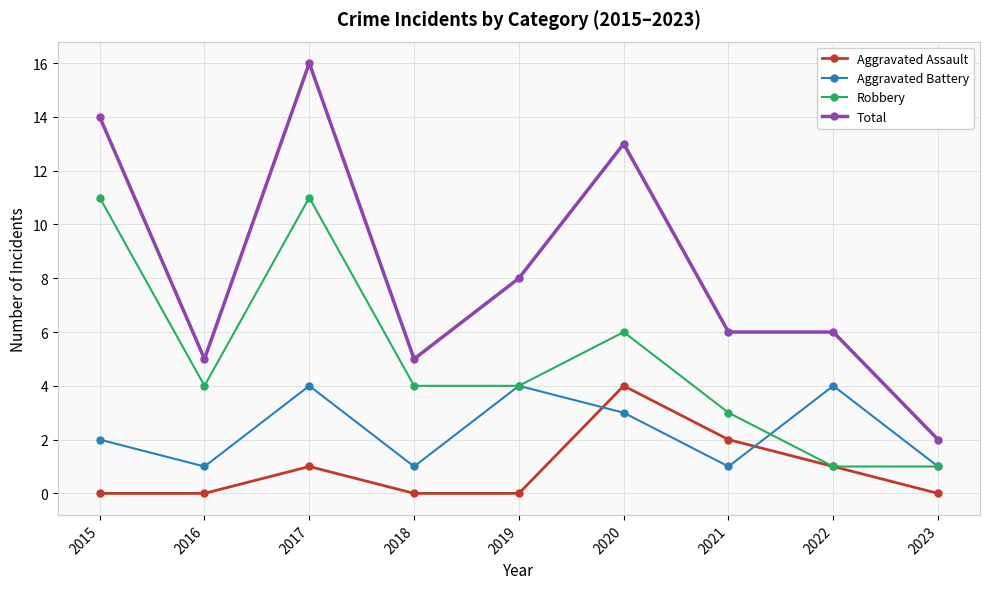

Which series has the widest spread of values?

Total